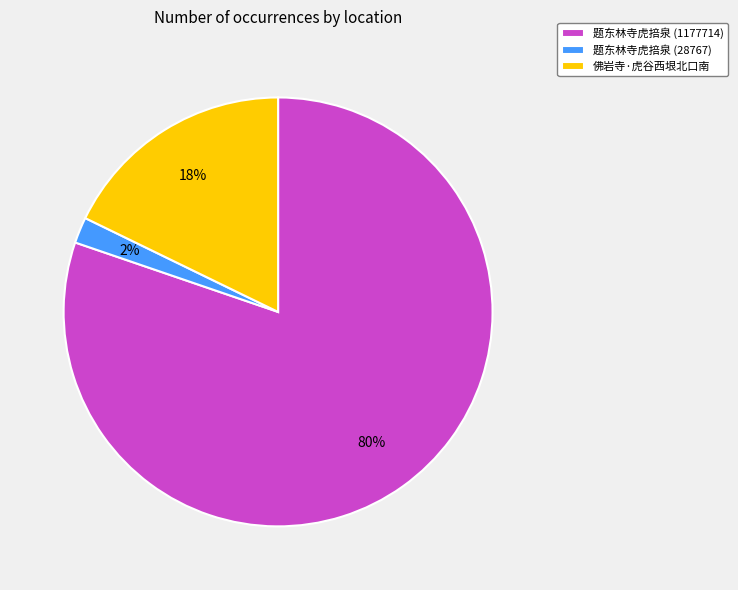

How many slices are in this pie chart?

3